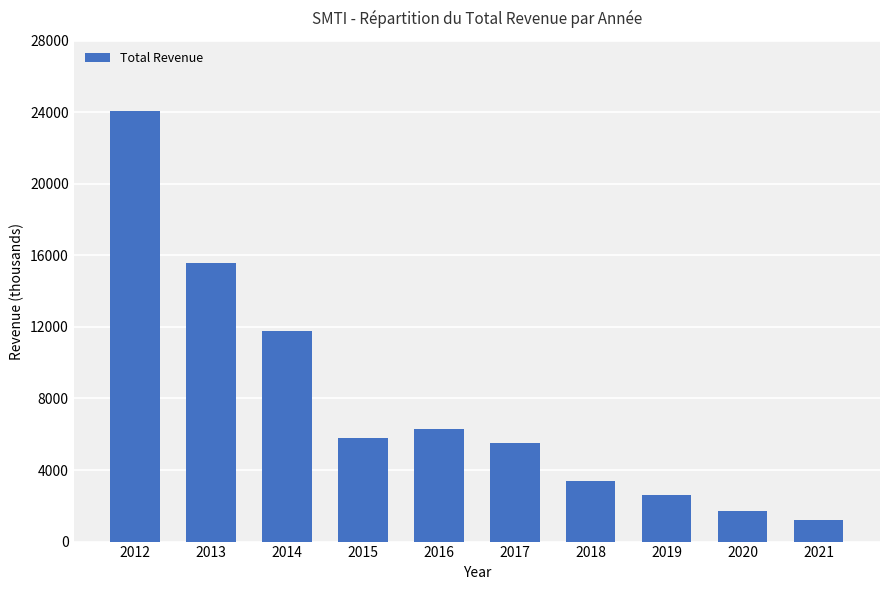

Rank the categories by value from lowest to highest.

2021, 2020, 2019, 2018, 2017, 2015, 2016, 2014, 2013, 2012